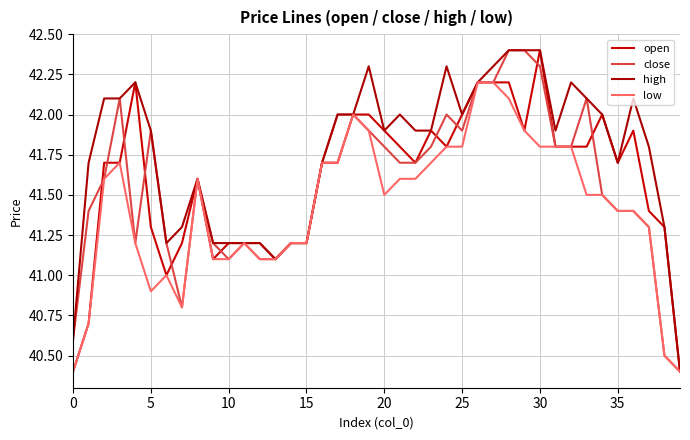

How many lines are shown in the chart?

4